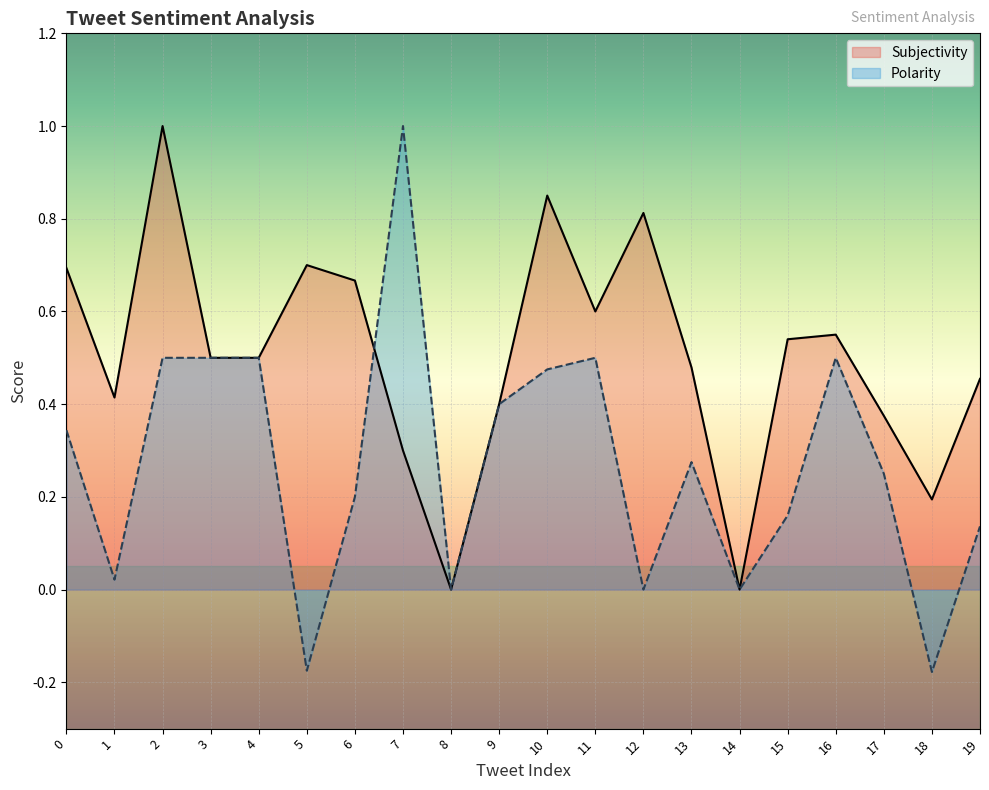

How many lines are shown in the chart?

2